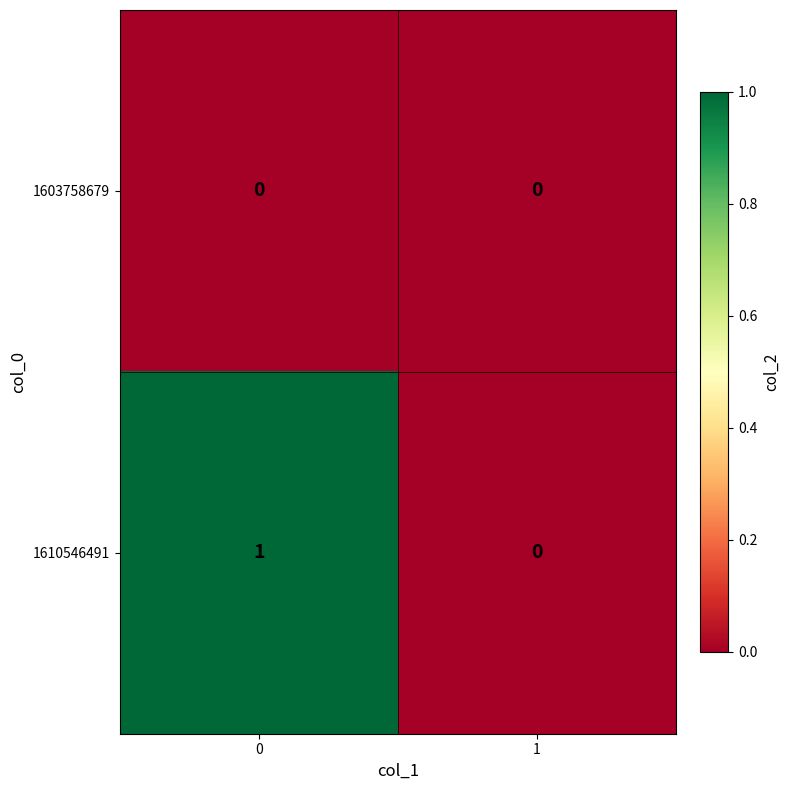

Reading right to left, what are all the values shown in this chart?

1603758679: 0	0
1610546491: 0	1